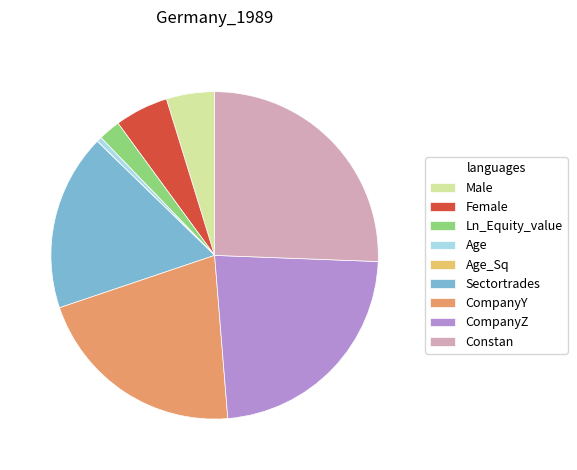

Is it true that Sectortrades is 12% of the pie?

False